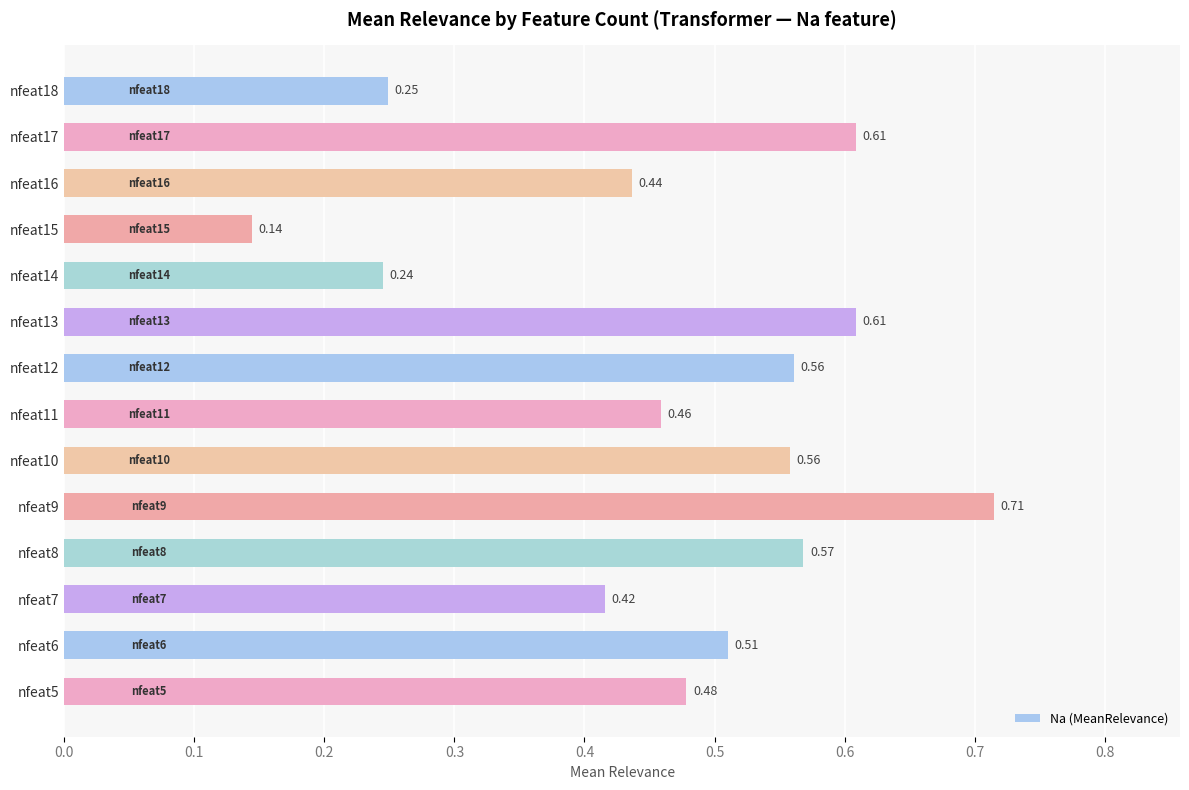

Between nfeat15 and nfeat9, which is larger?

nfeat9